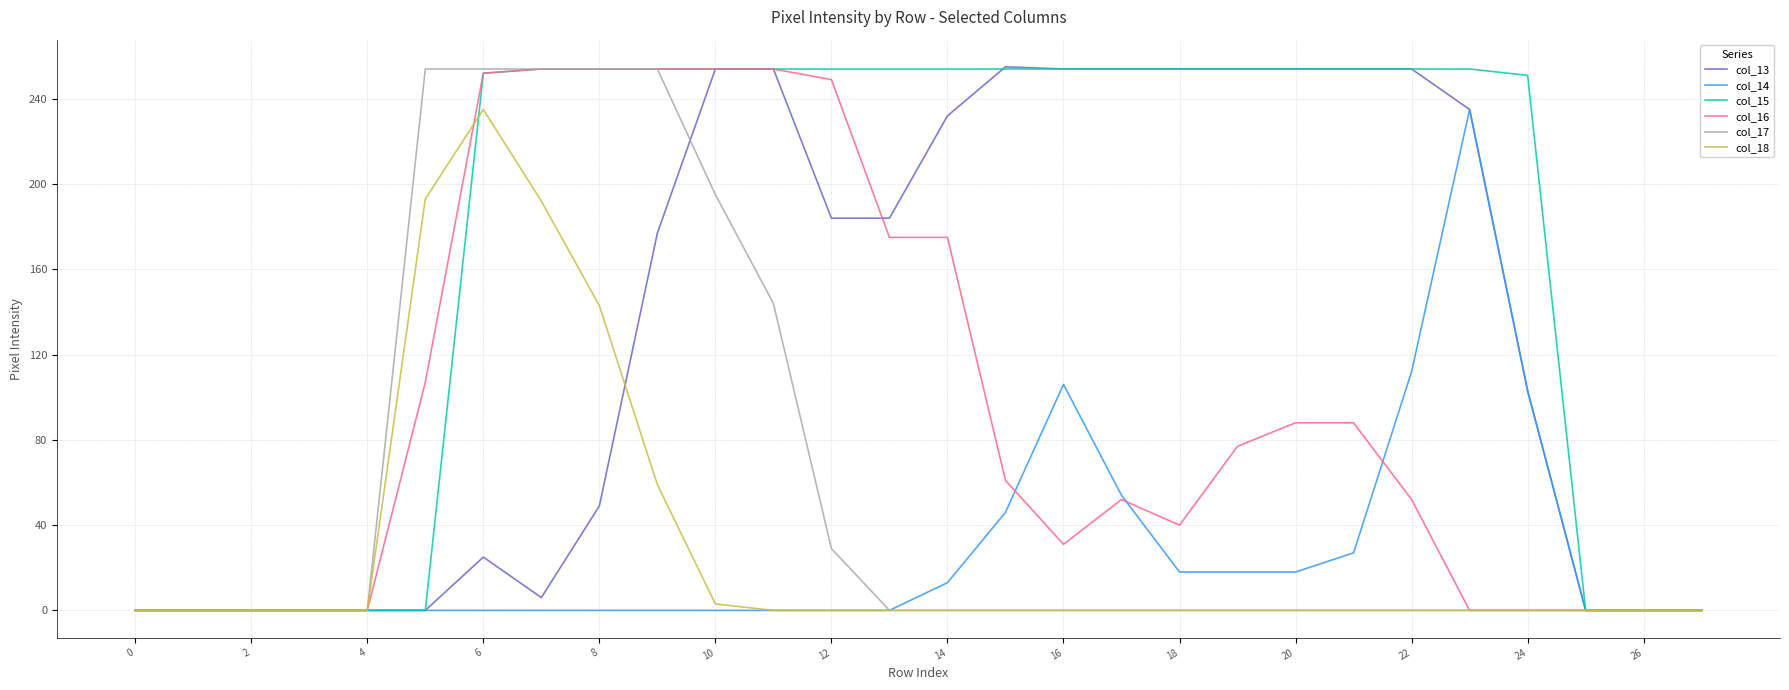

How many series are shown in this chart?

6